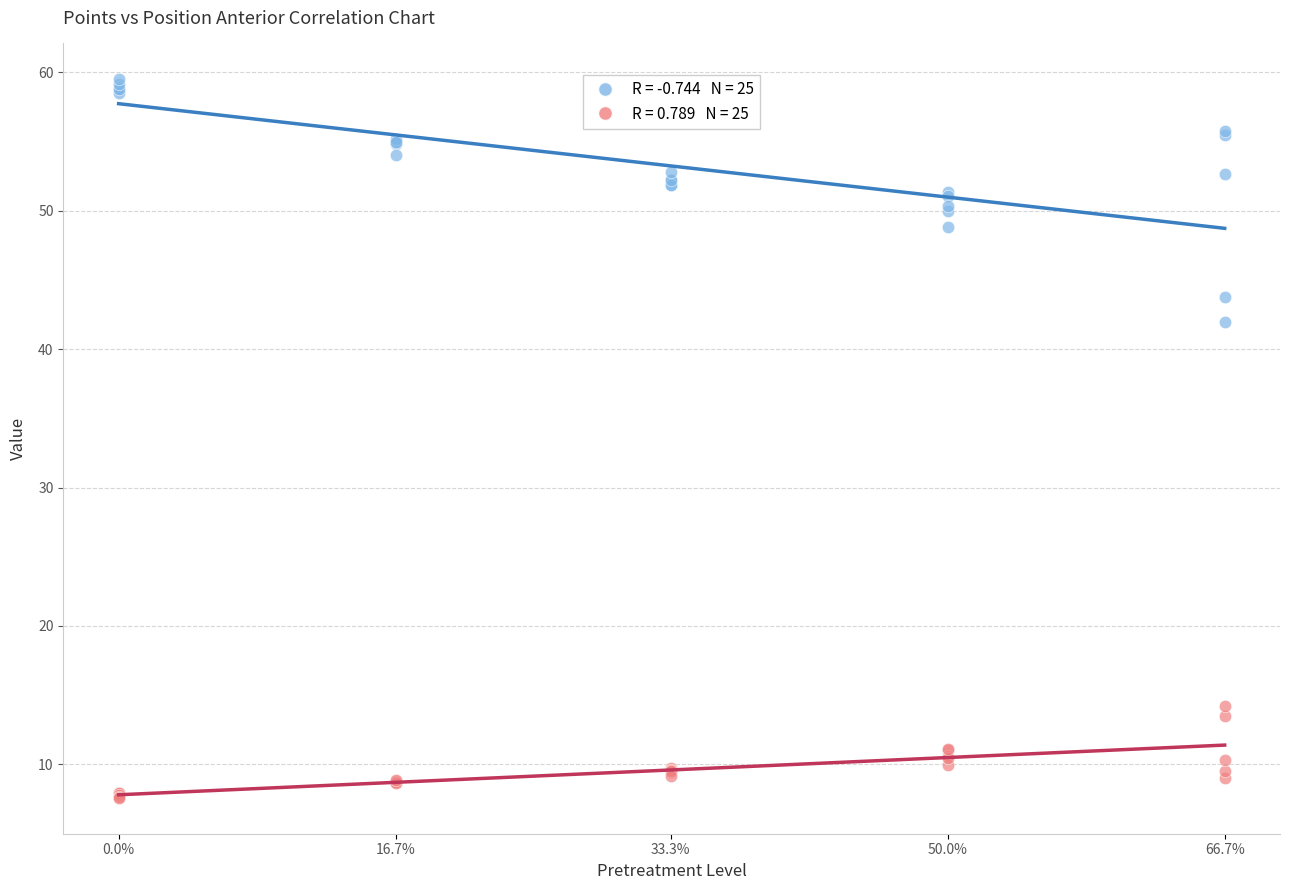

Across all series, what Y value is closest to 33?

42.0